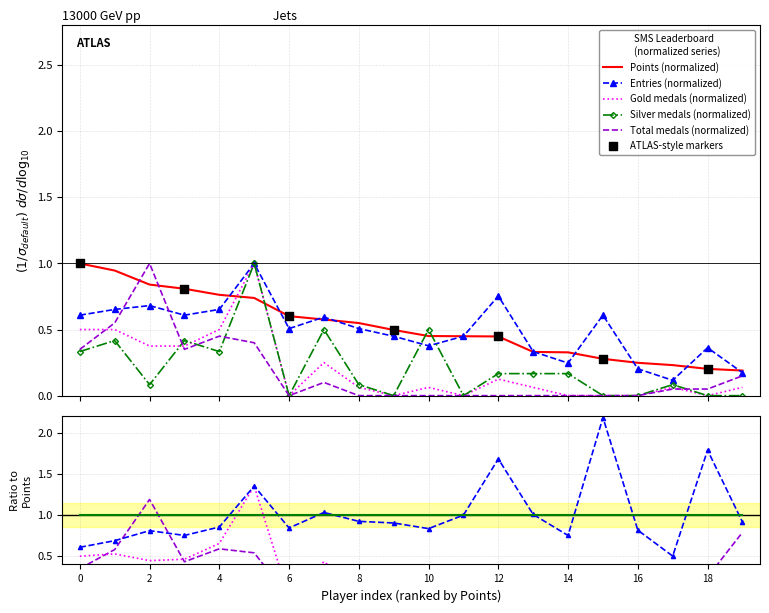

True or false: Silver medals (normalized) and Points (normalized) intersect in this chart.

True